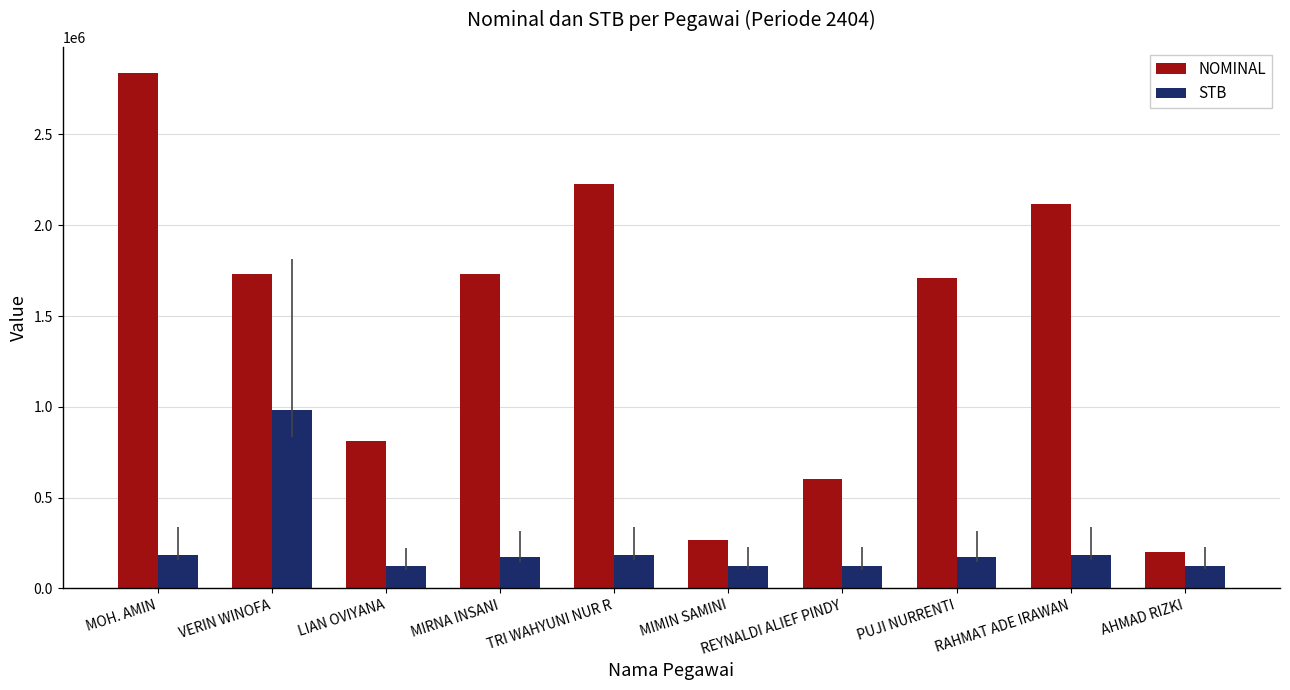

What value does the NOMINAL series have at PUJI NURRENTI, to the nearest 100?

1707600